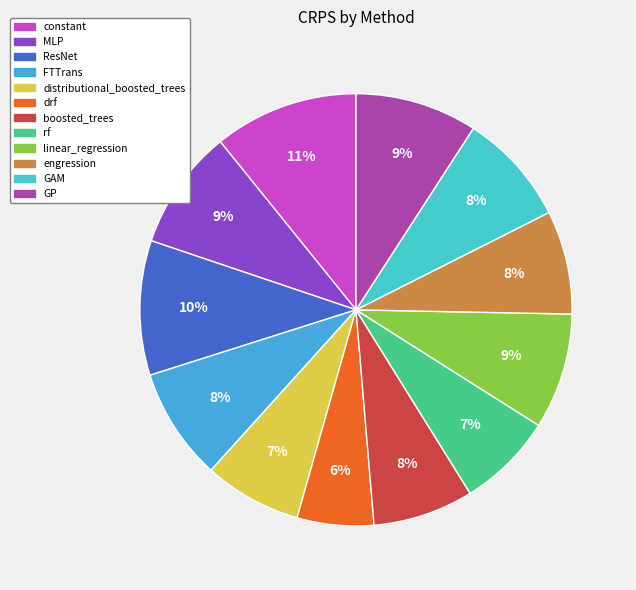

To the nearest percent, what portion does rf represent?

7%